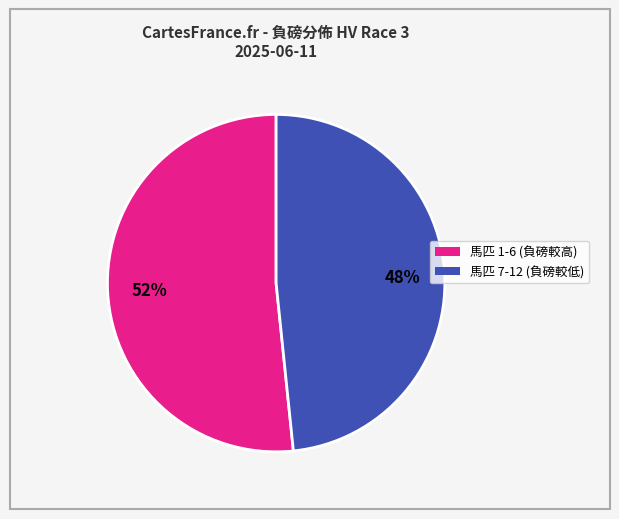

Count the number of slices in the pie.

2